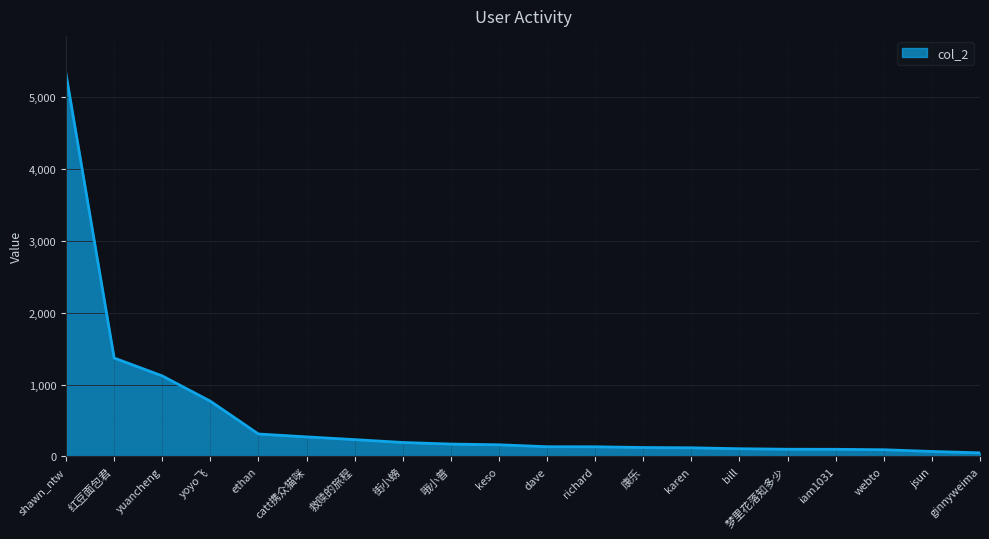

How many distinct data groups are displayed?

1